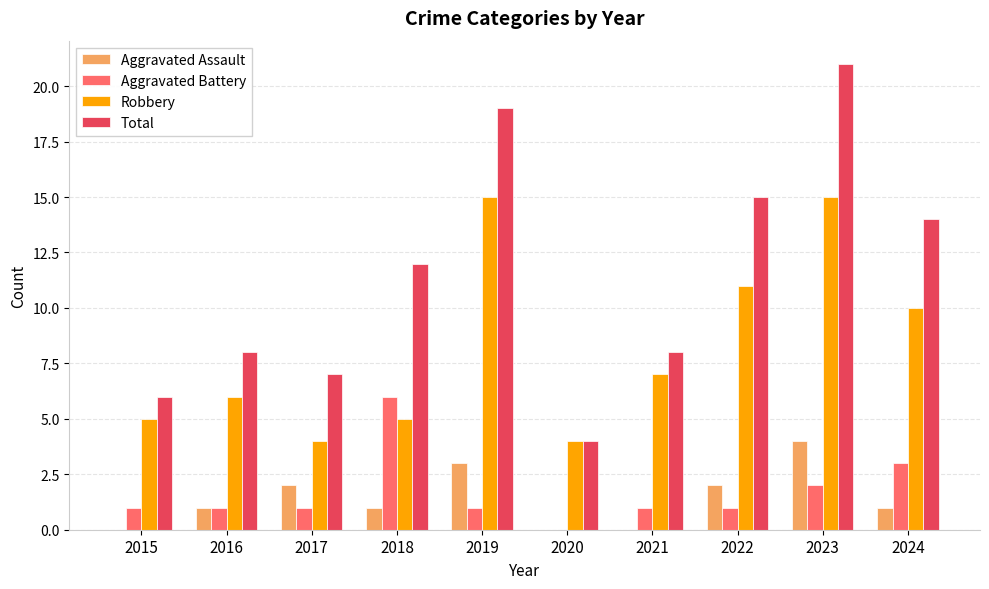

Are the bars grouped side by side (vs. stacked)?

Yes